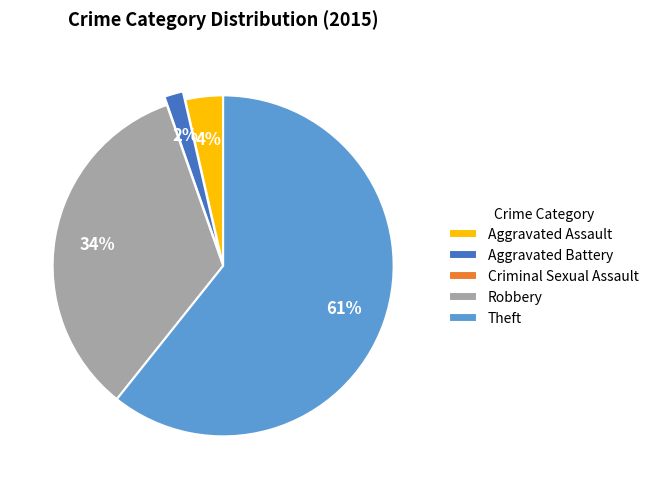

What is the largest slice in the pie chart?

Theft